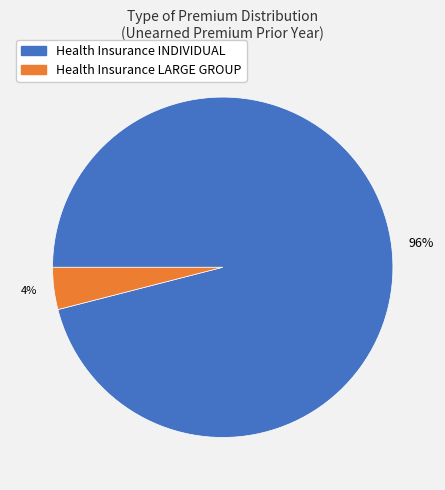

Rank the categories by value from highest to lowest.

96%, 4%